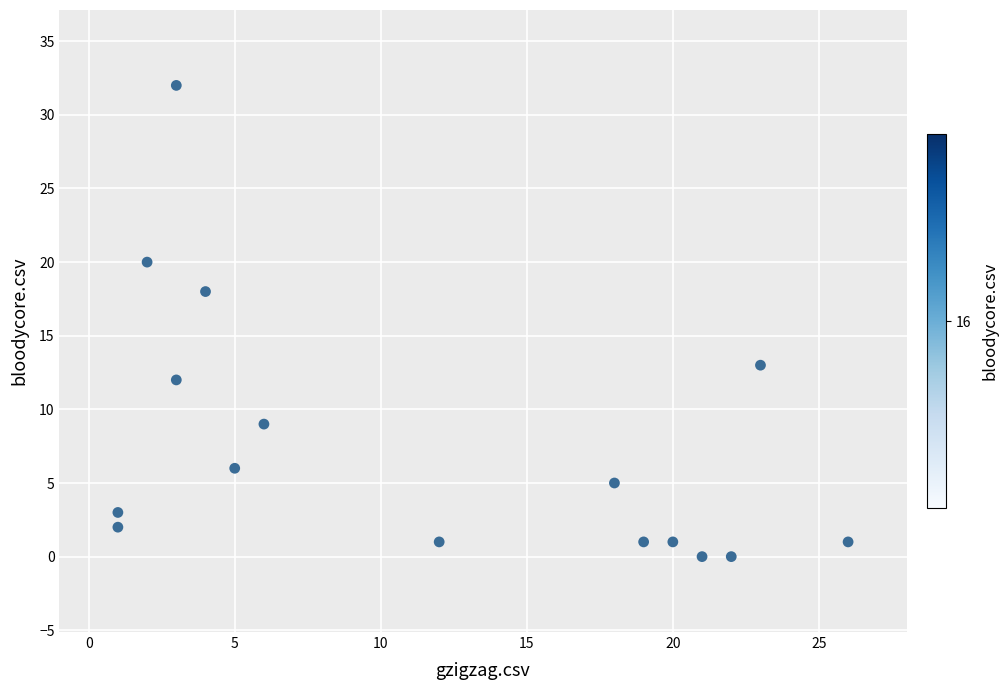

What is the range of X values (max minus min)?

25